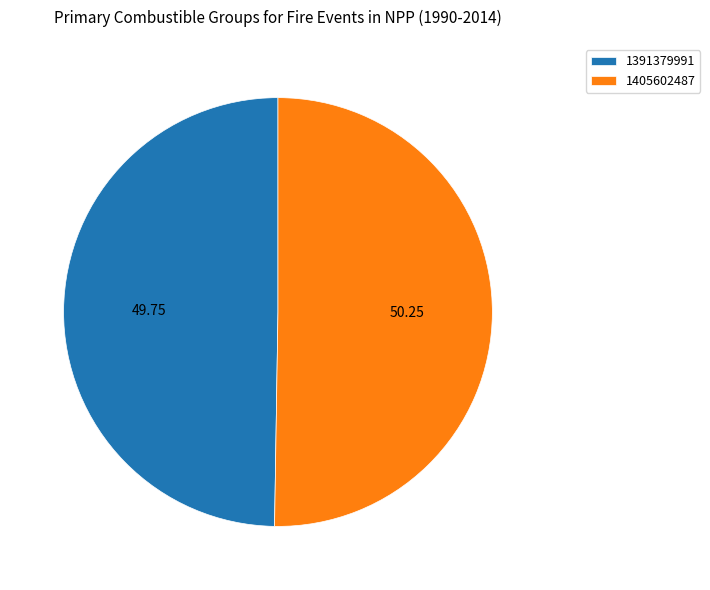

Which slice is the smallest?

1391379991